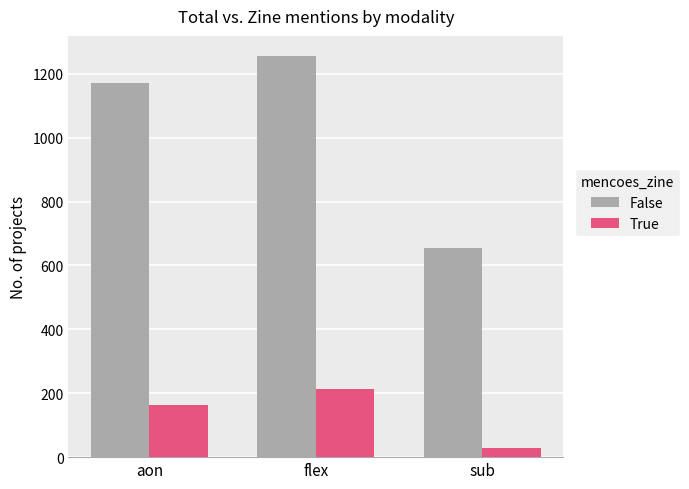

At sub, list the series in order from smallest to largest.

True, False